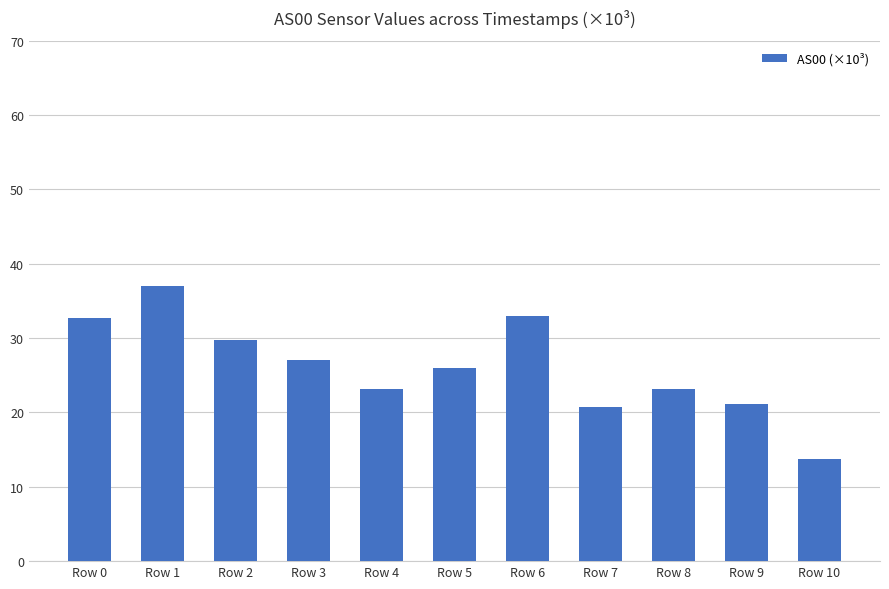

Which has a higher value, Row 8 or Row 10?

Row 8